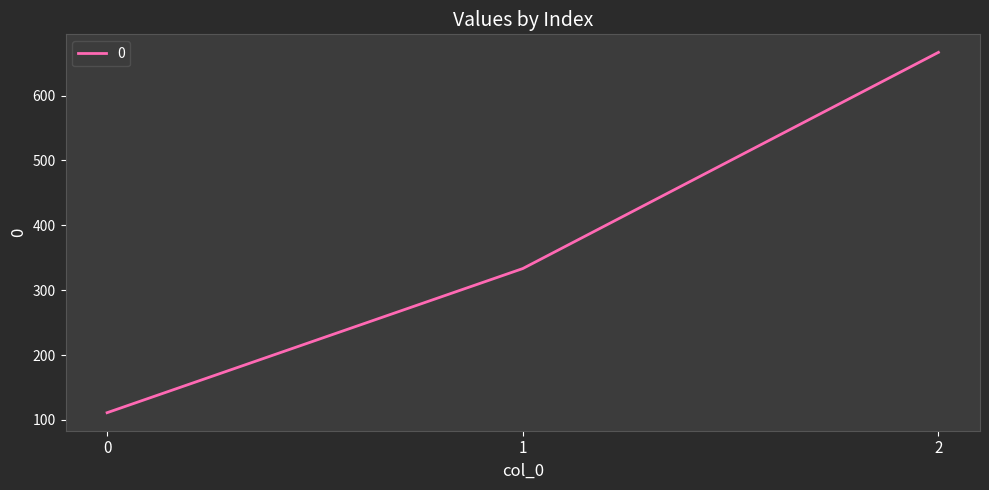

List the labels in order of value, smallest first.

0, 1, 2